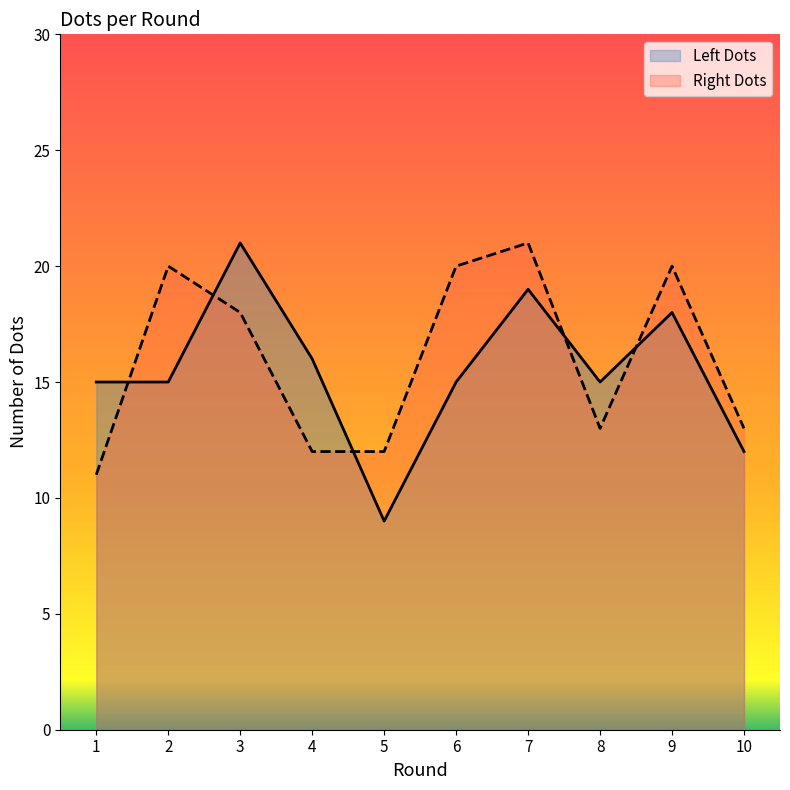

Where do Right Dots and Left Dots first cross each other?

1 and 2